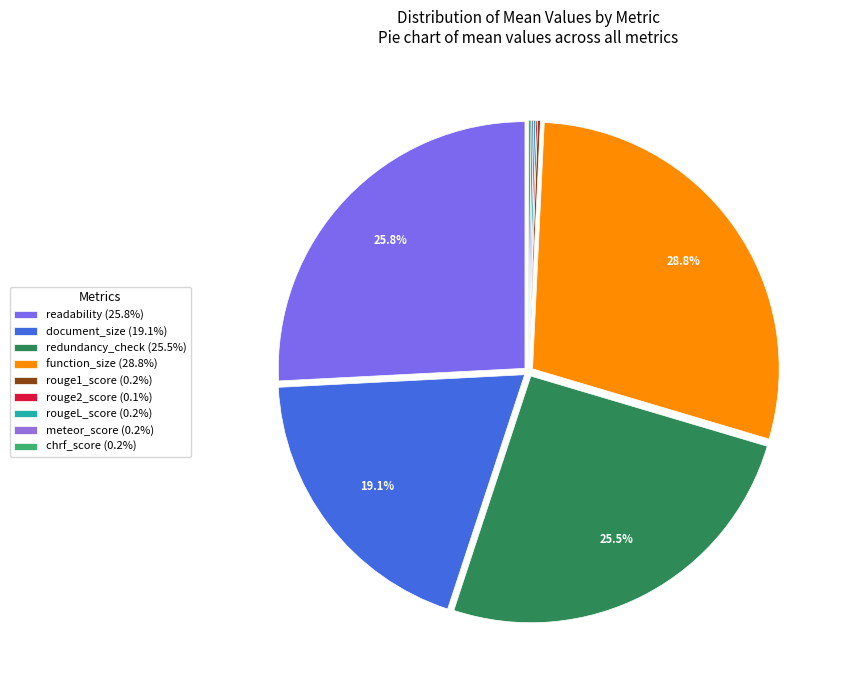

Which slice is the smallest?

rouge2_score